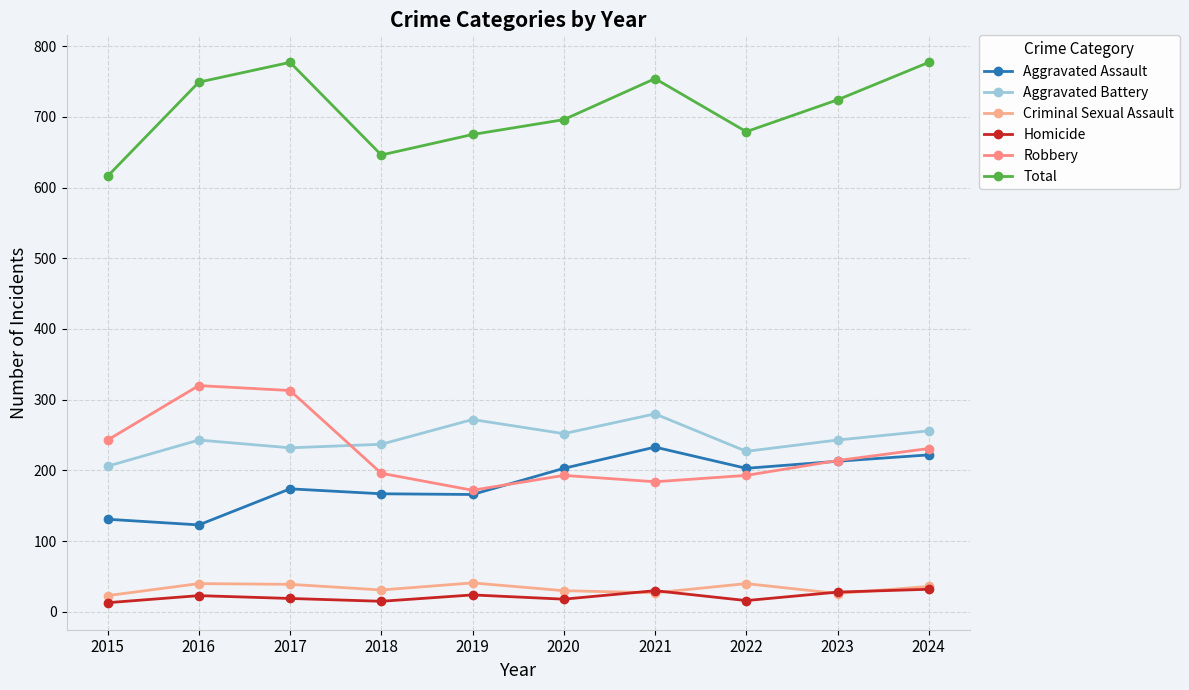

How many categories are shown in the chart?

10